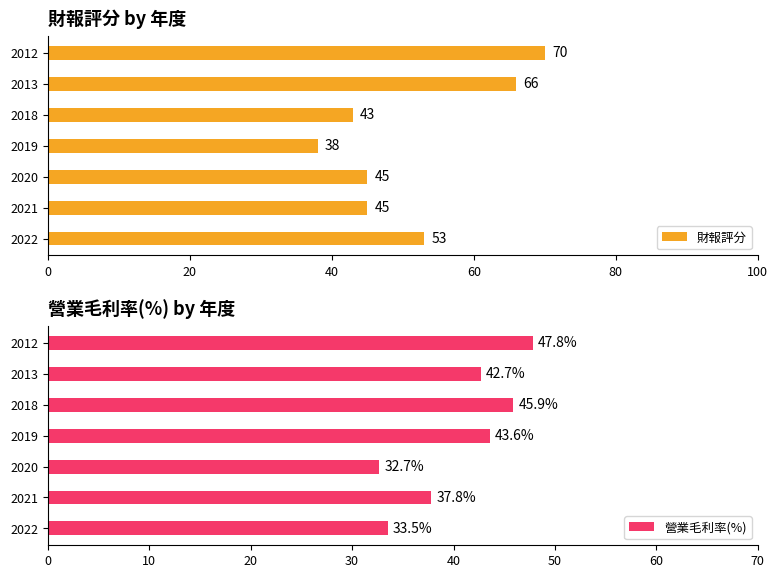

The value of 營業毛利率(%) at 2013 is 76.5. True or false?

False